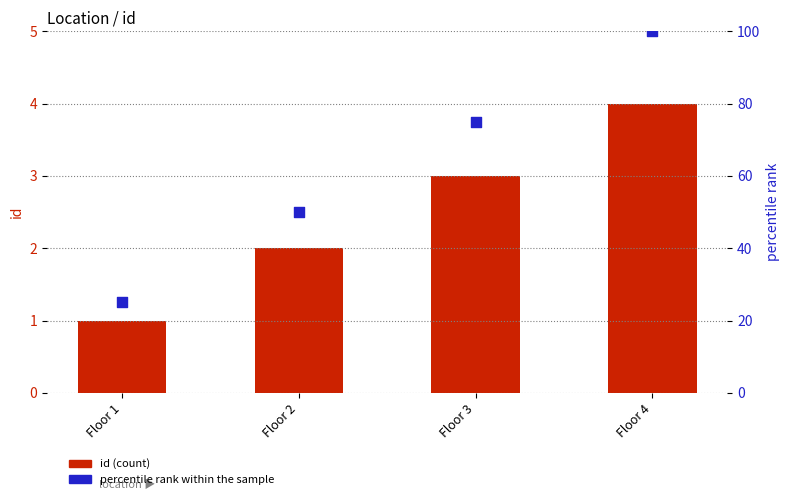

At how many categories does at least one series exceed 20?

4